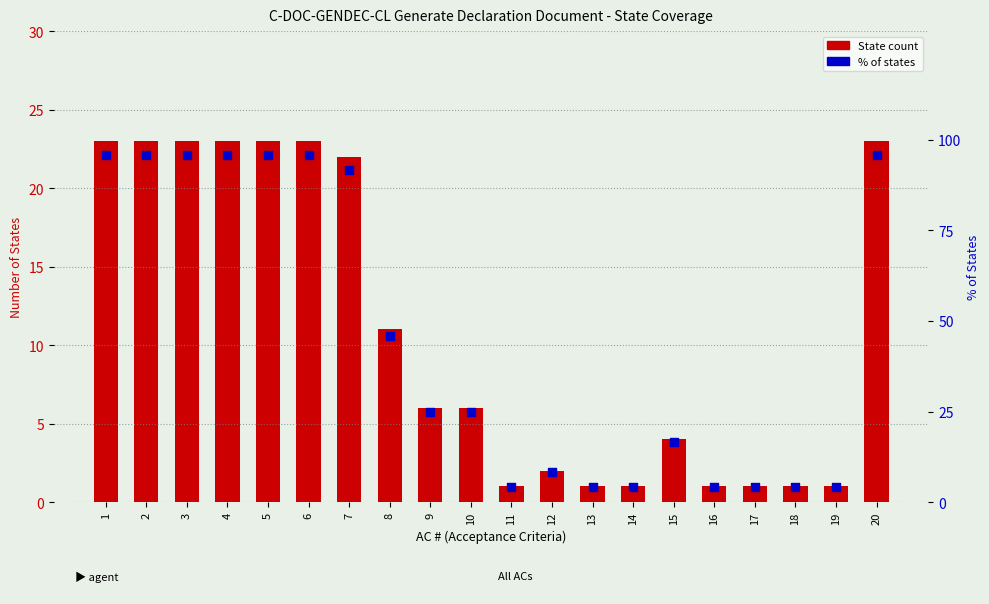

What are all the series names shown in the legend?

State count, % of states